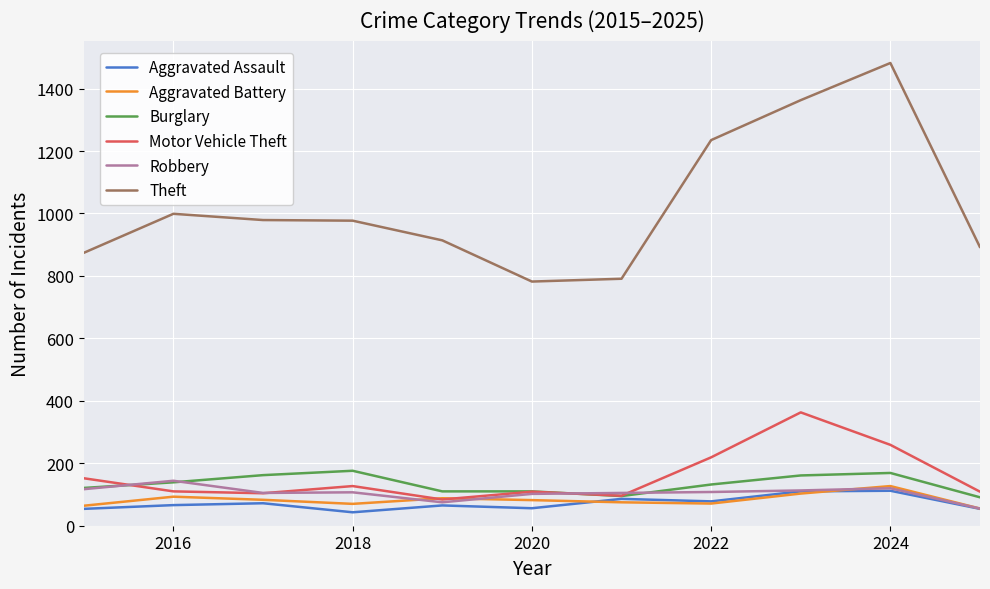

In Aggravated Battery, how many points are lower than both neighbors (excluding endpoints)?

2